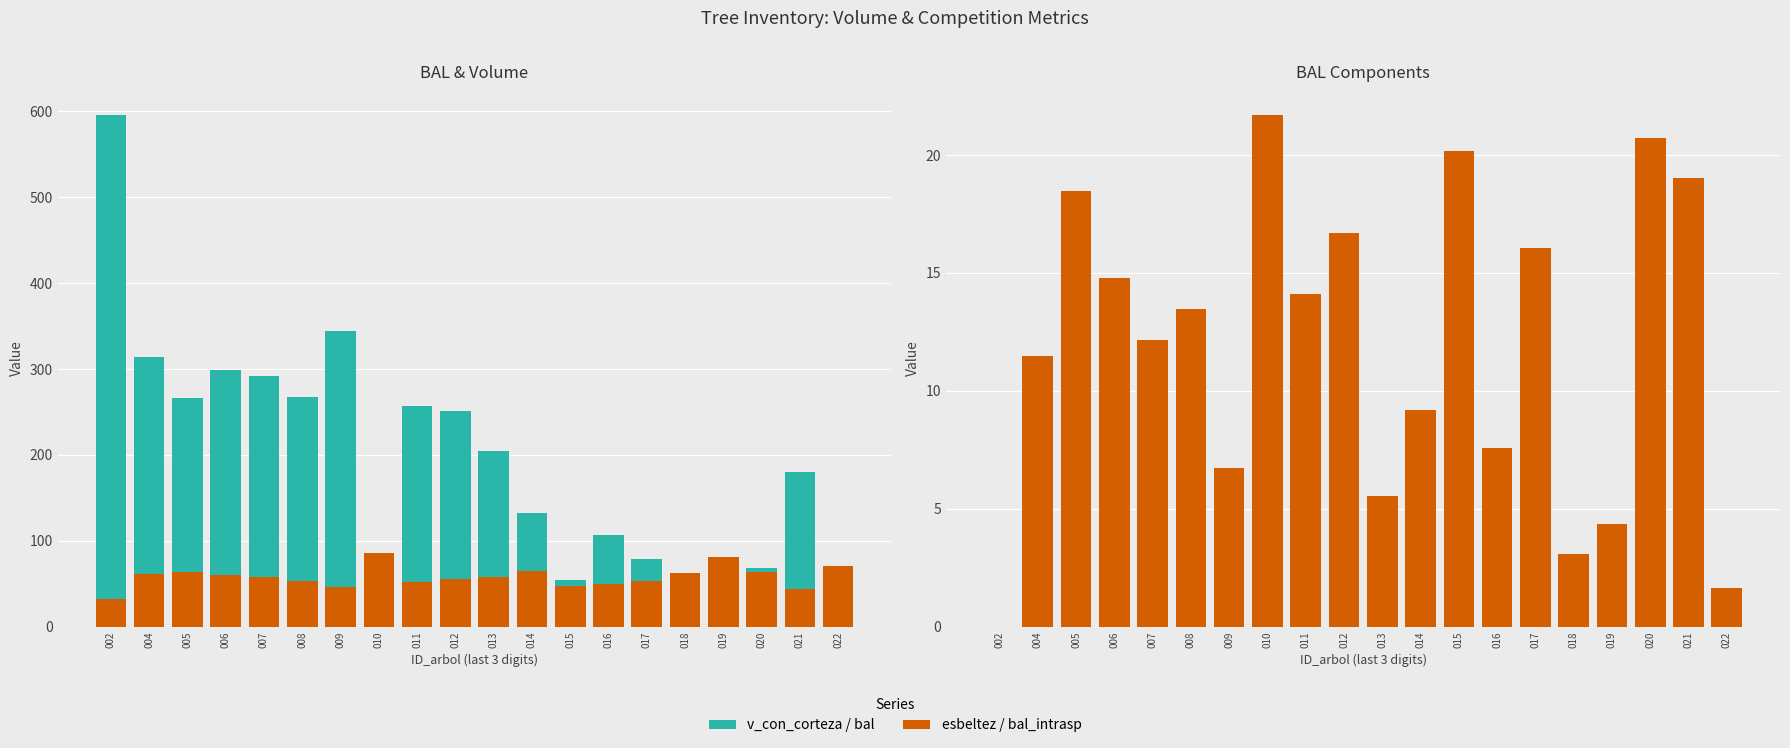

At 008, list the series in order from largest to smallest.

v_con_corteza, esbeltez, bal, bal_intrasp